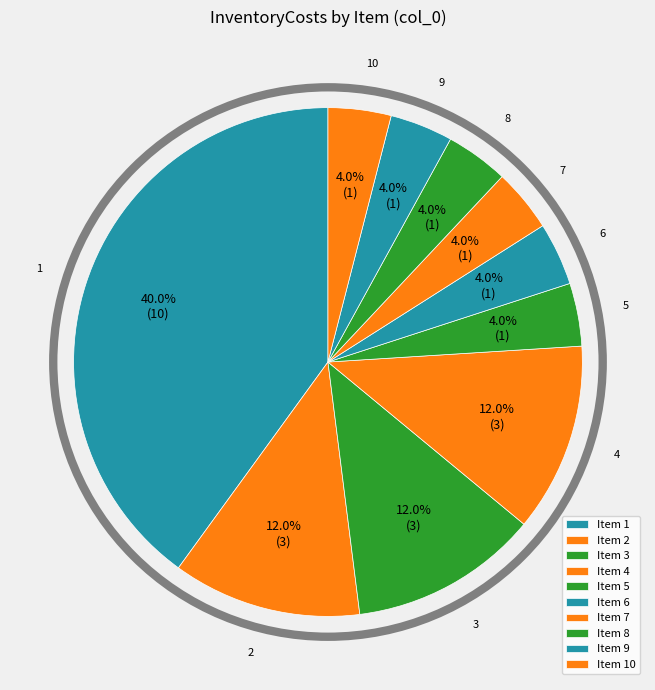

To the nearest percent, what is the average slice percentage?

10%